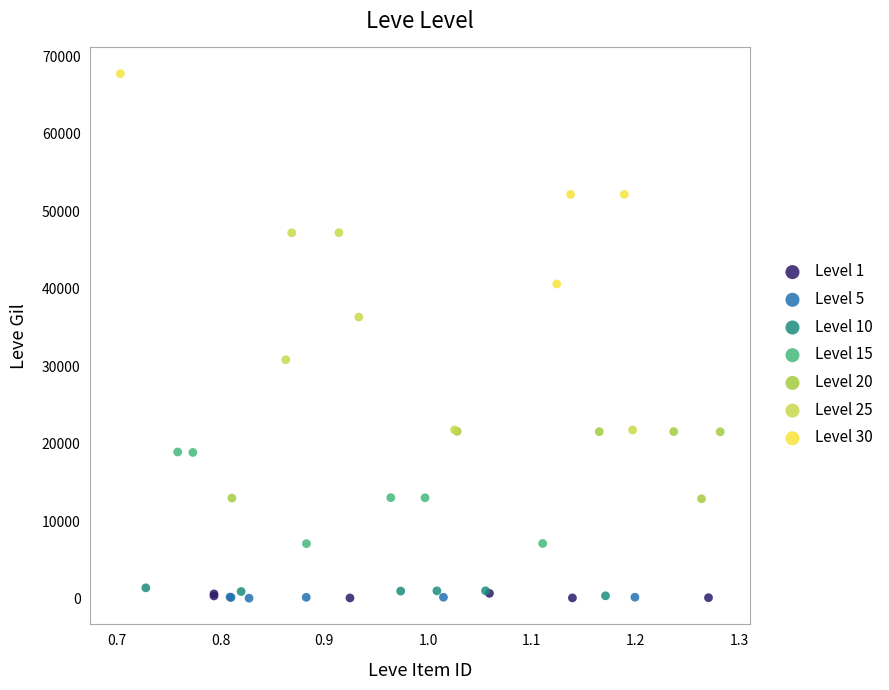

Which series reaches the maximum Y coordinate?

Level 30